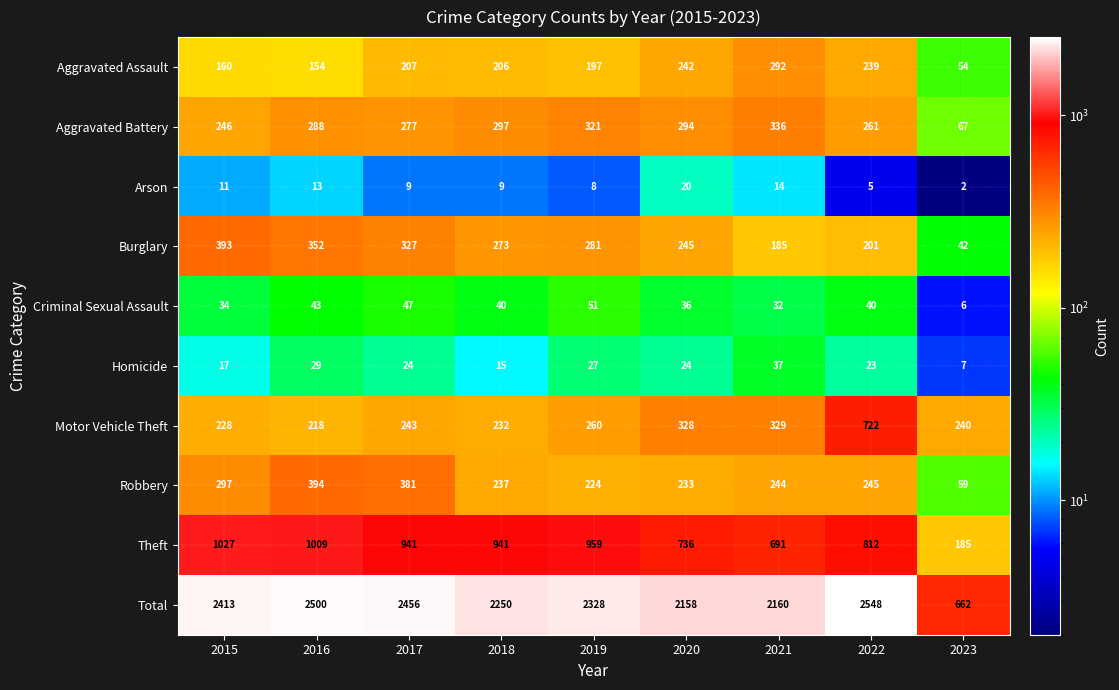

Is it true that Motor Vehicle Theft equals 329 at 2021?

True